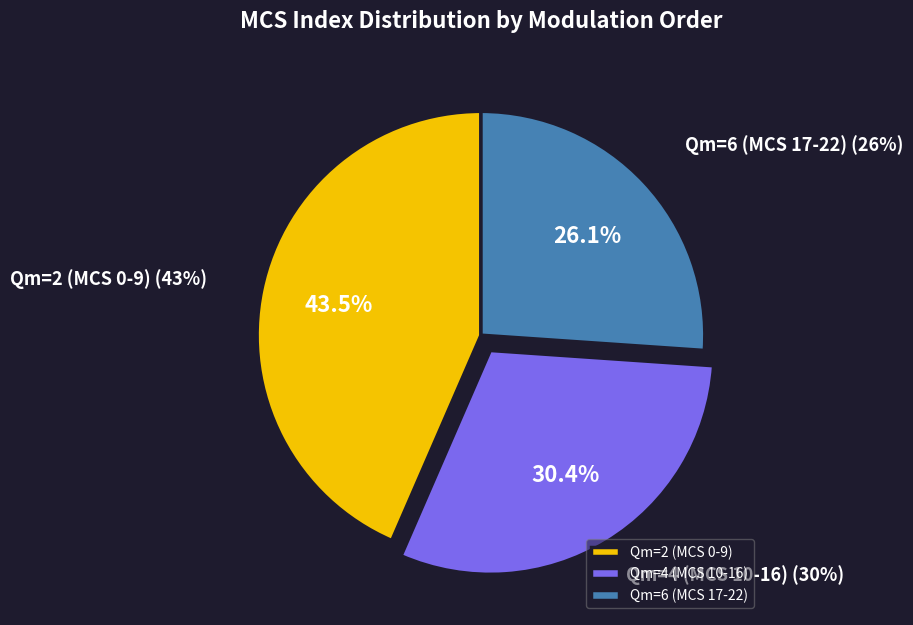

How much of the chart is everything except Qm=2 (MCS 0-9)?

56.5%